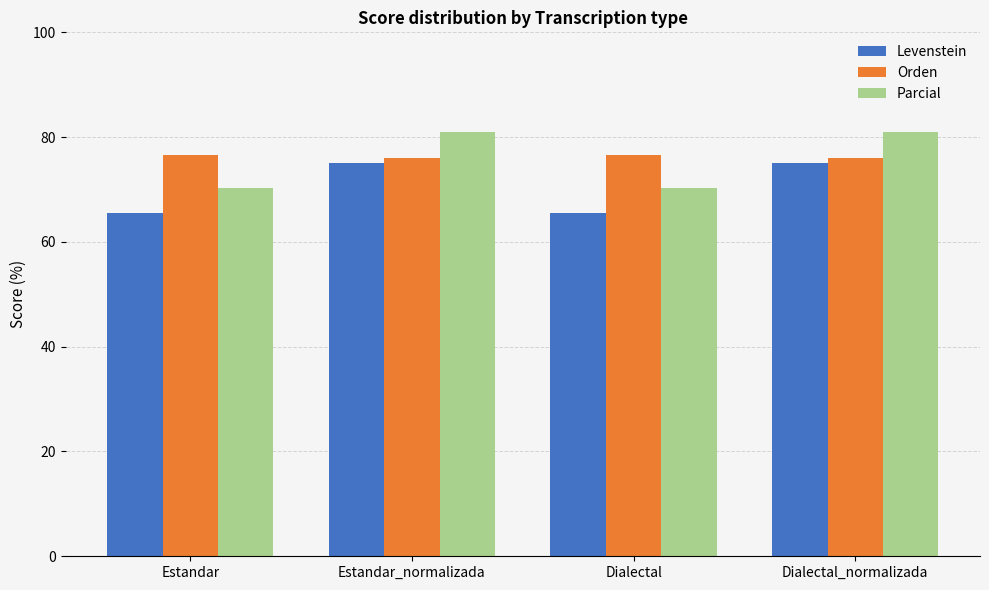

What is the value of the Levenstein bar at the 2nd from the left?

75.0